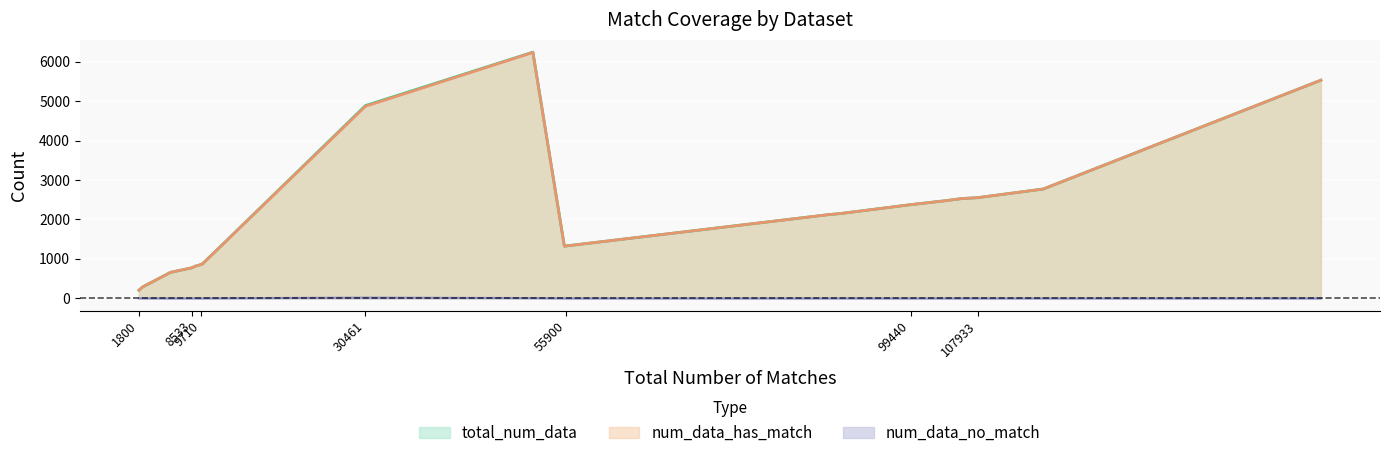

Rank the categories by num_data_no_match value from highest to lowest.

prom_core_all, mouse_1, mouse_4, mouse_2, tf_2, tf_1, H3K14ac, H3K4me1, H3K4me3, prom_300_all, H3K36me3, tf_3, H4, H3K9ac, H4ac, mouse_0, tf_0, H3K4me2, tf_4, mouse_3, H3